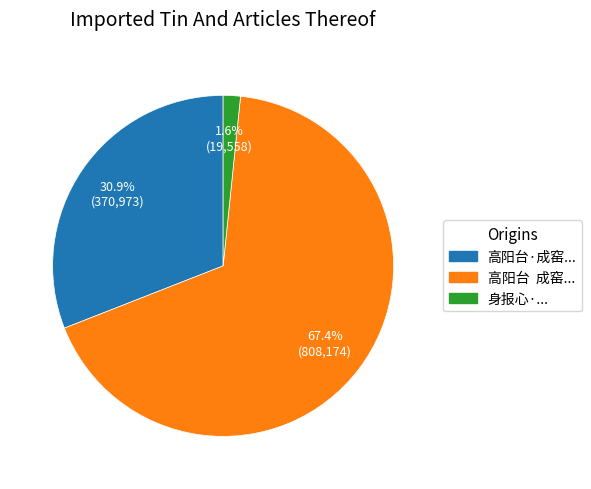

Is there any slice that represents more than half of the pie?

Yes